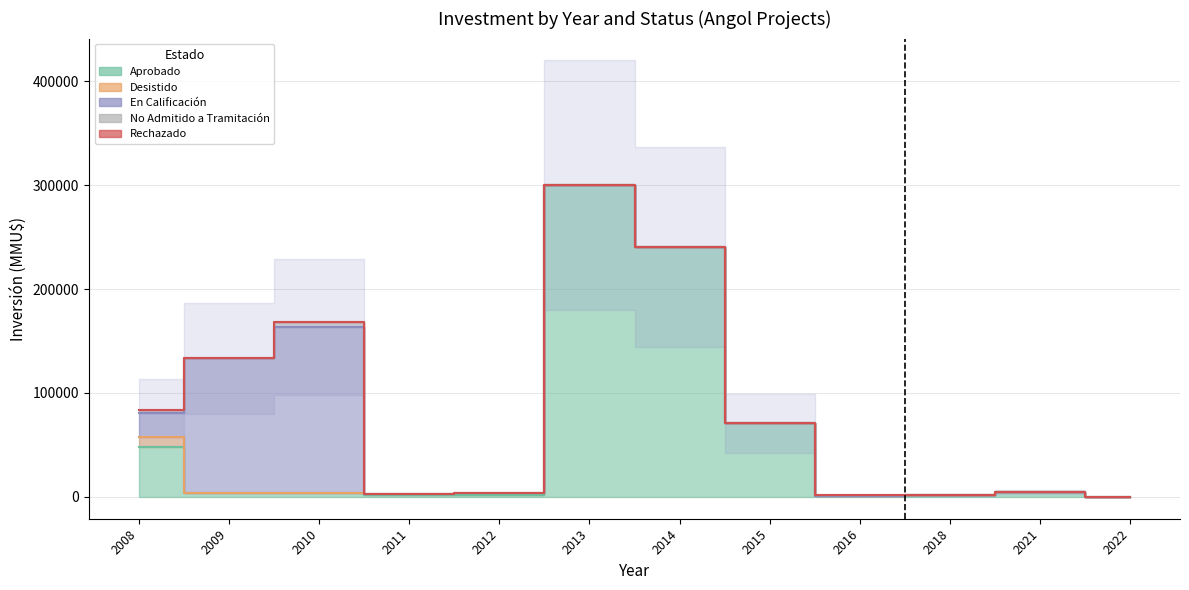

Where is Desistido nearest to the value 4951?

2012